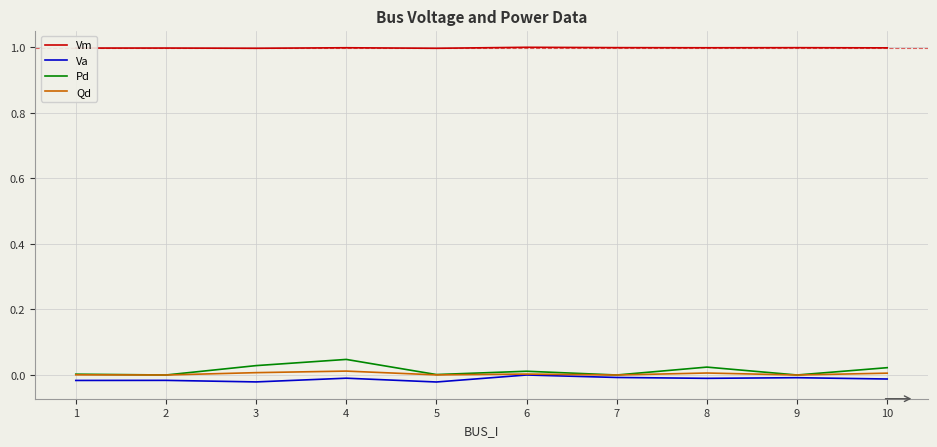

The Vm series shows 1.0 at 5. True or false?

True